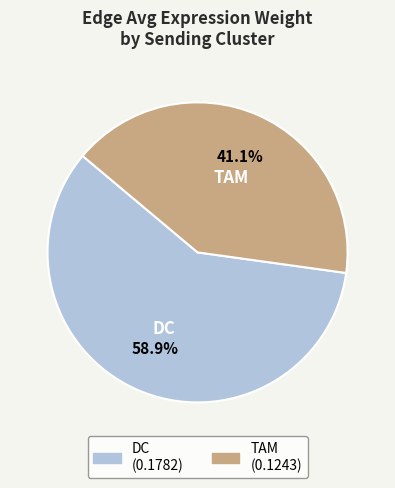

Is there a majority slice in this chart?

Yes